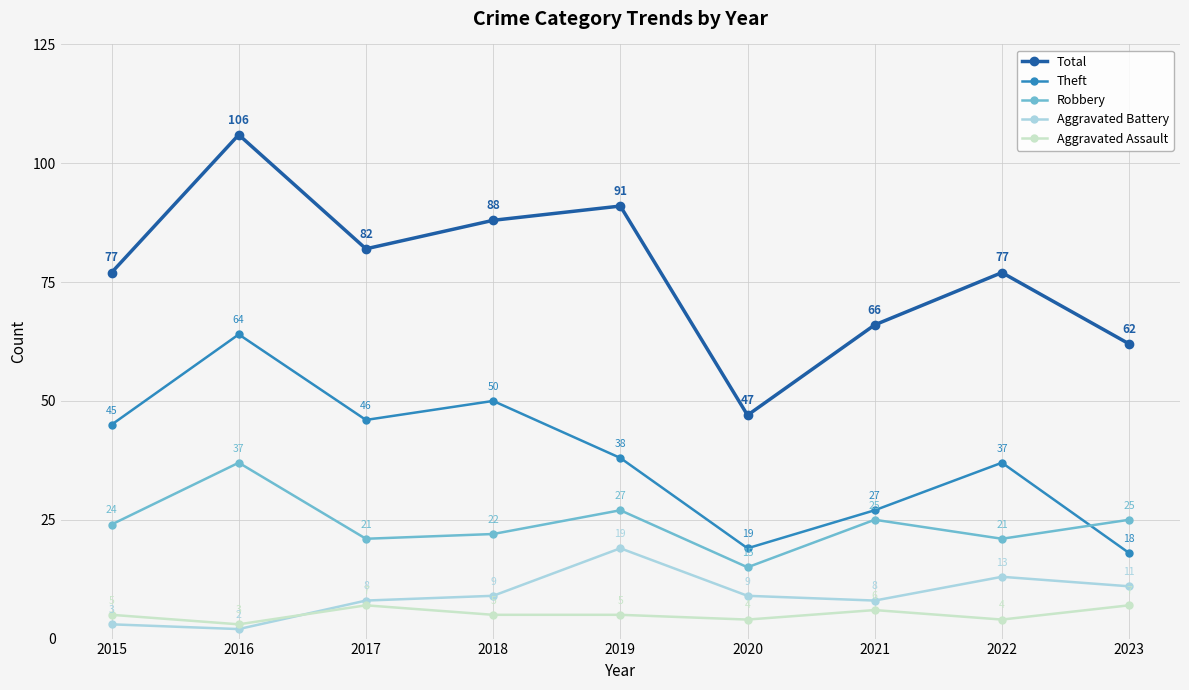

True or false: Robbery and Aggravated Assault cross at least once.

False